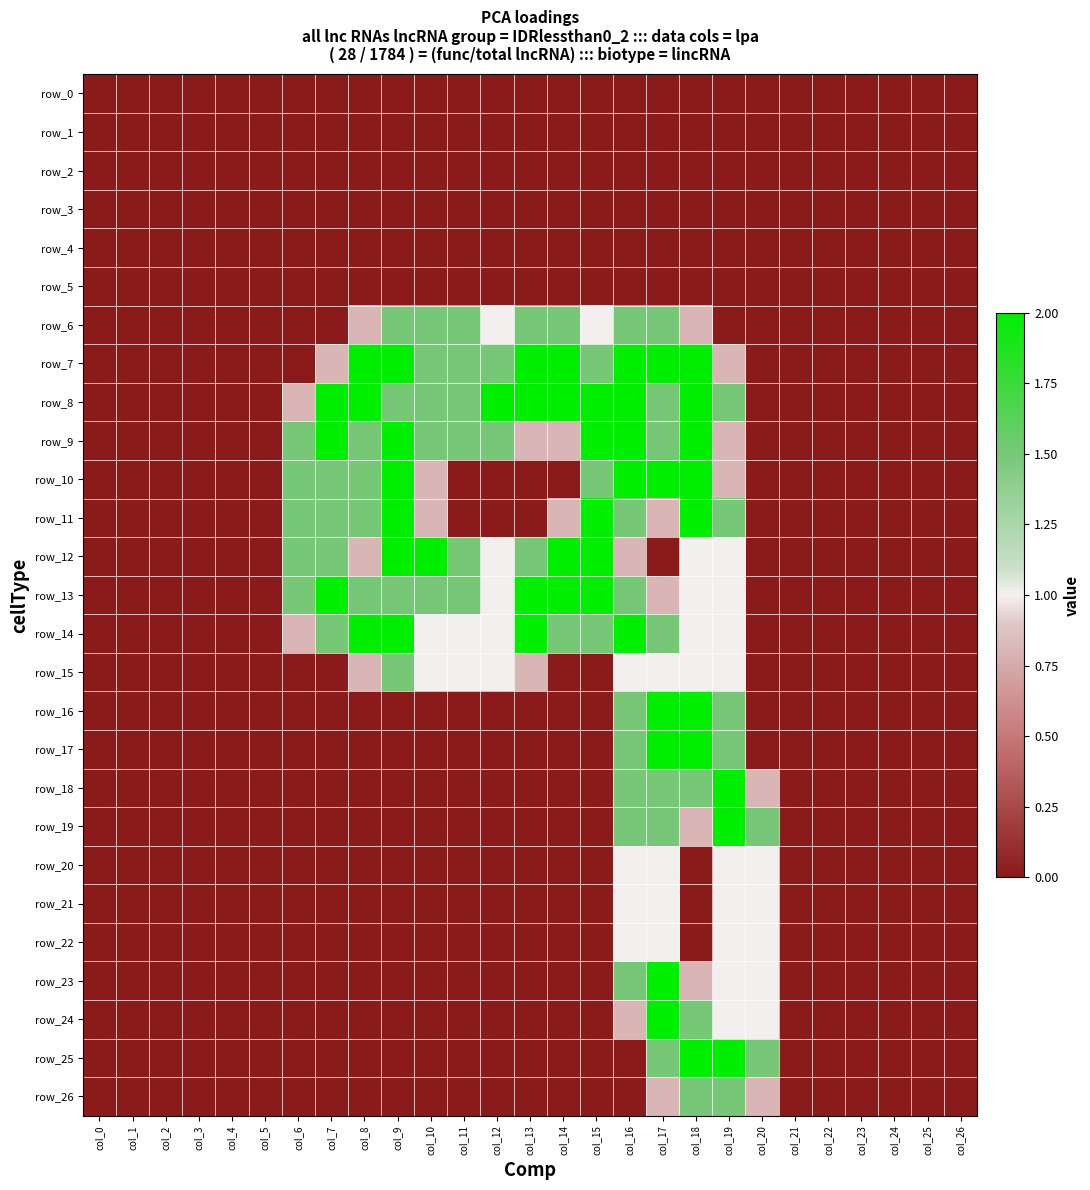

What is the difference between the maximum and minimum values in the row_20 series?

1.0